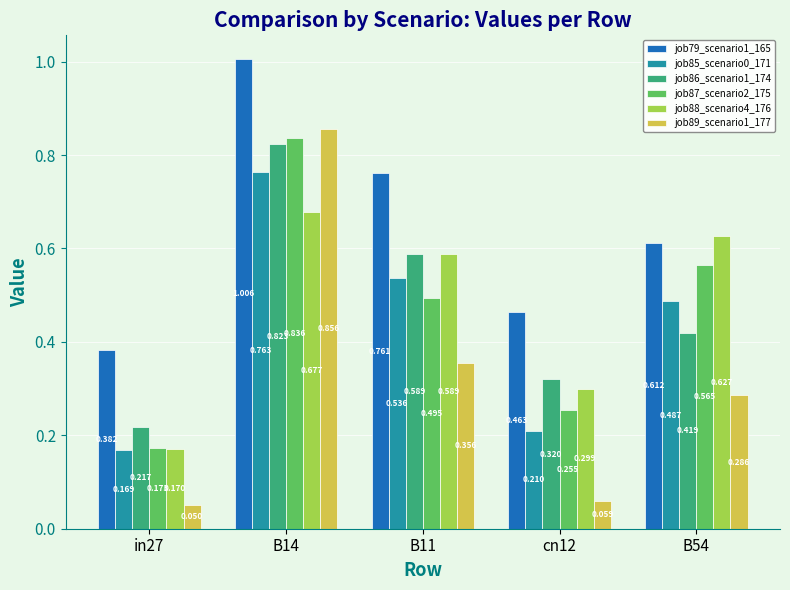

Is the value of job89_scenario1_177 at cn12 greater than the value of job86_scenario1_174 at B54?

No